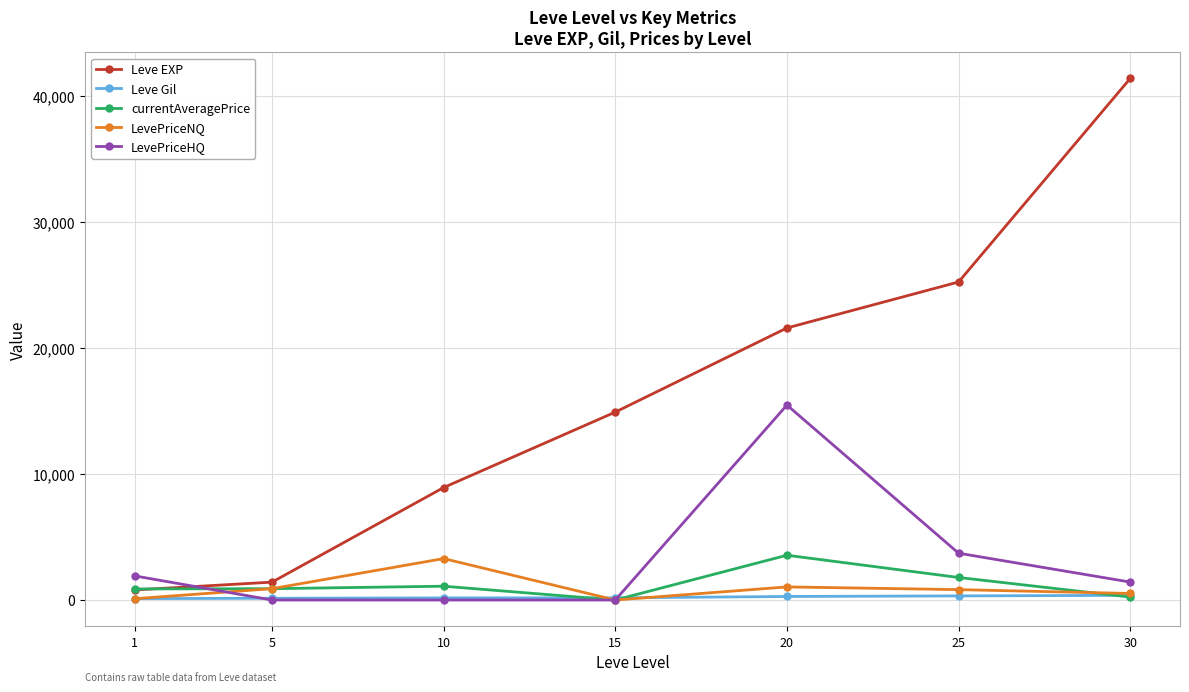

In LevePriceNQ, how many points are higher than both neighbors (excluding endpoints)?

2